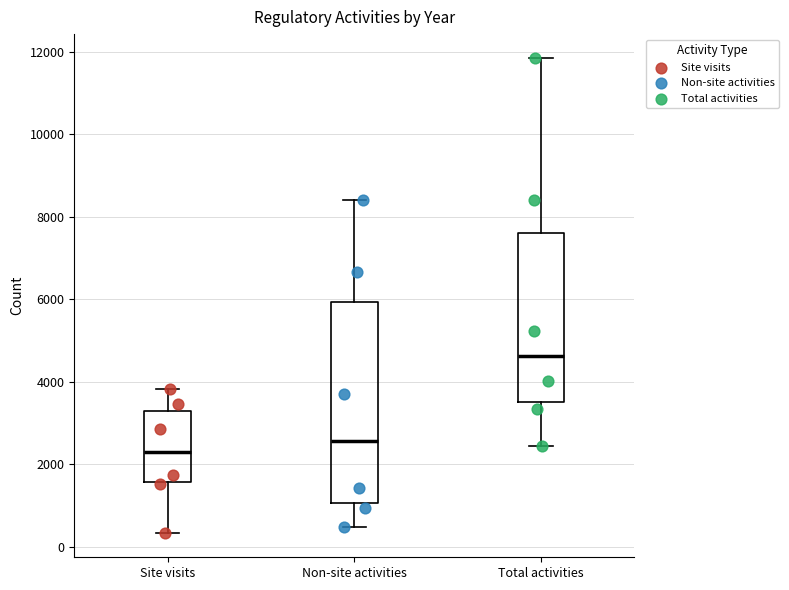

Which box has the highest median line?

Total activities